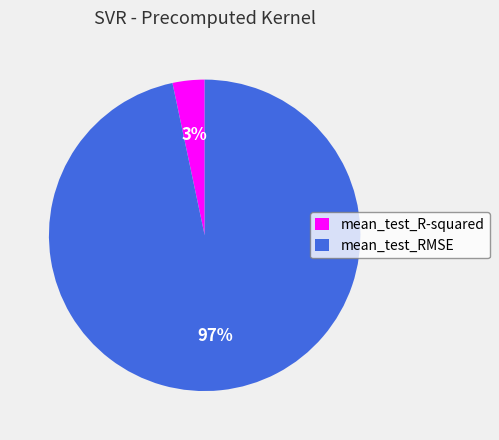

The mean_test_RMSE slice represents 97% of the pie. True or false?

True